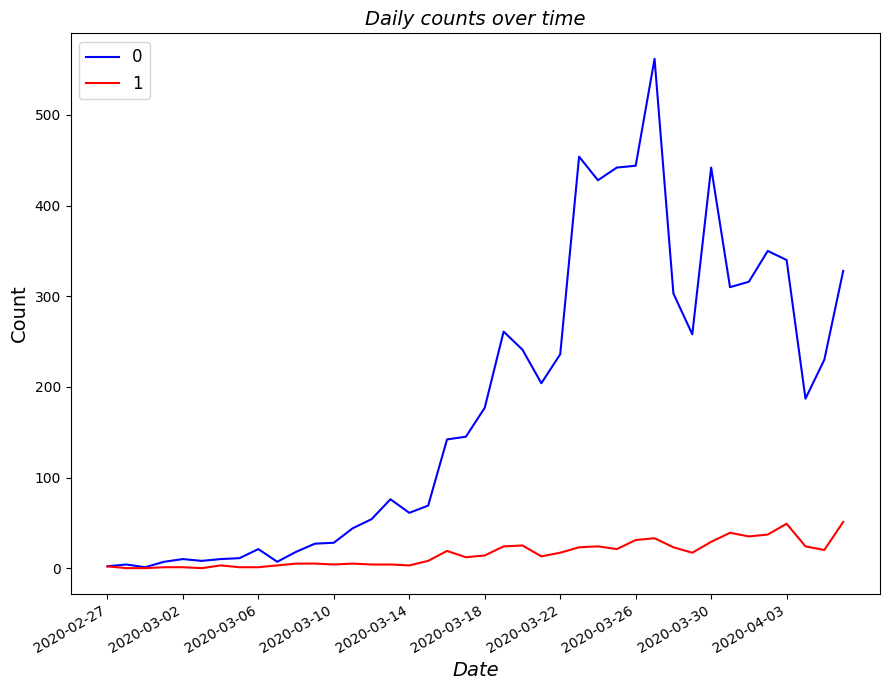

What is the maximum value shown in the chart?

562